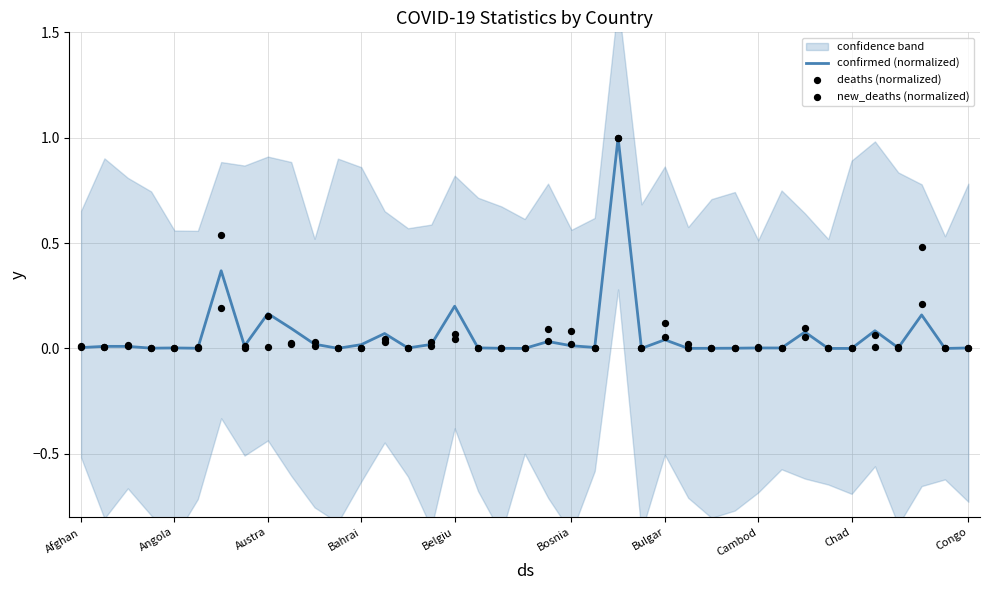

Which series contains the lowest Y value?

deaths (normalized)